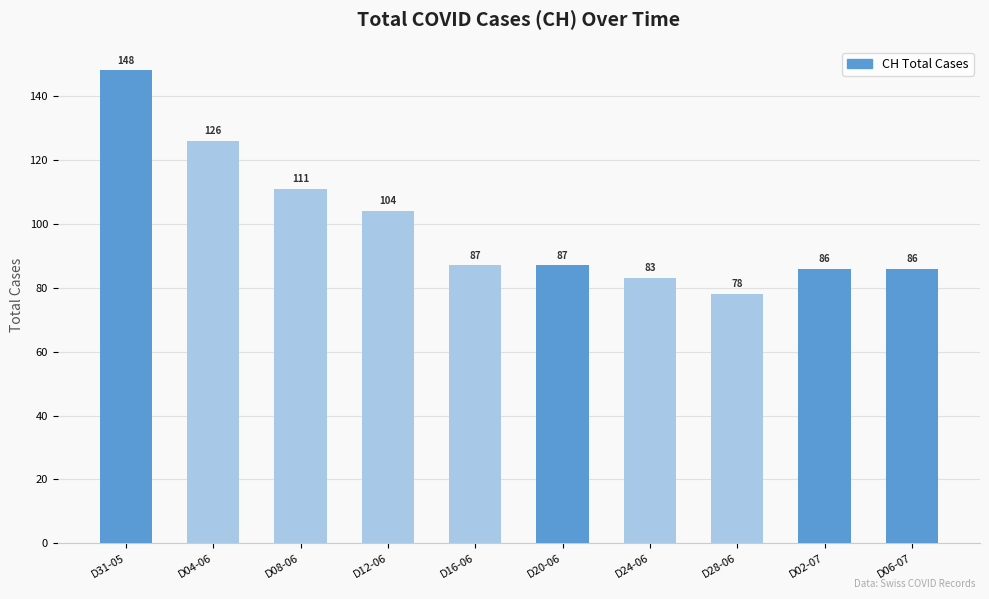

Reading left to right, list all the values displayed in this chart.

148	126	111	104	87	87	83	78	86	86